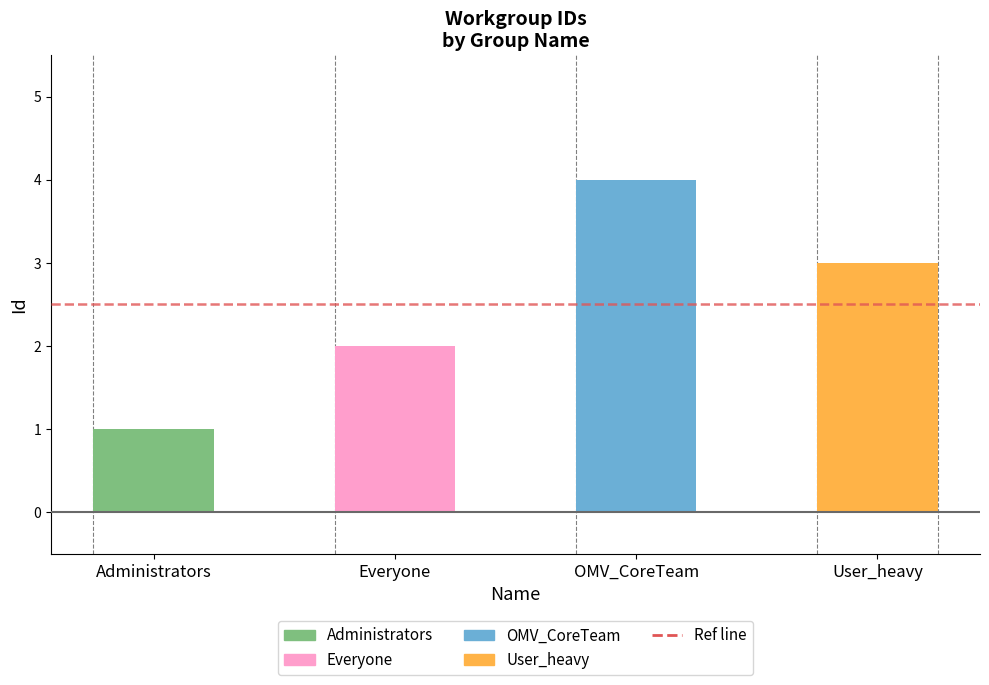

What is the value of the 3rd bar from the left?

4